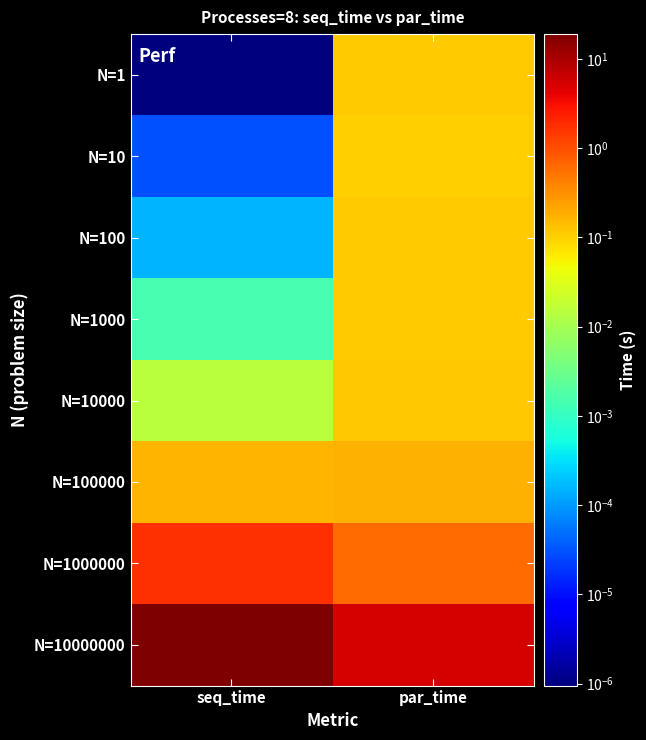

At which category does the chart reach its minimum across all series?

seq_time